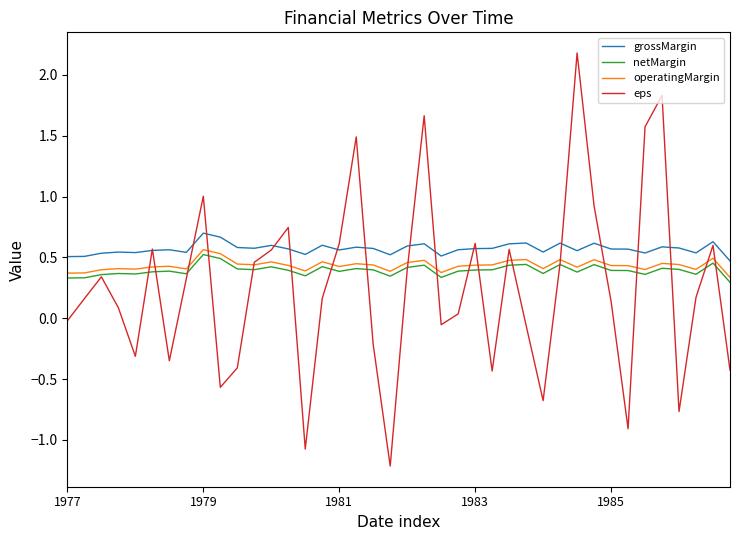

True or false: netMargin has more than 2 interior local peaks.

True